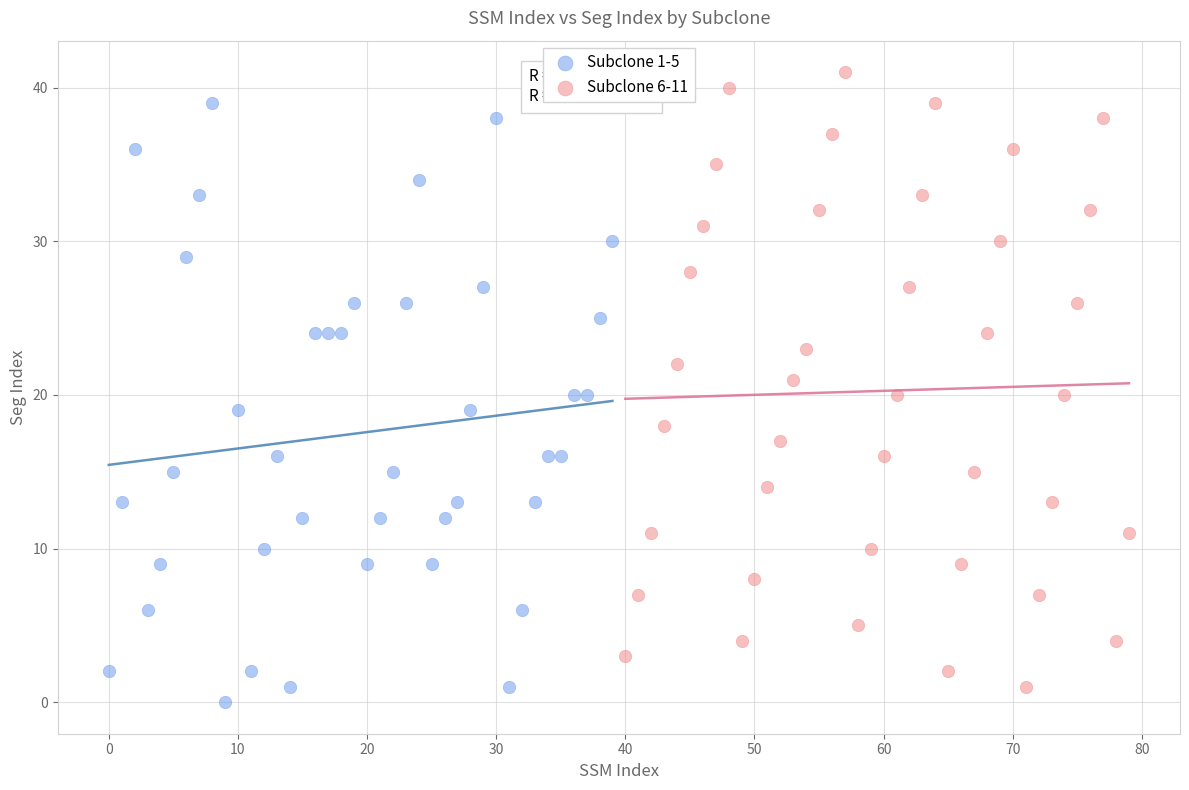

Which series reaches the maximum Y coordinate?

Subclone 6-11